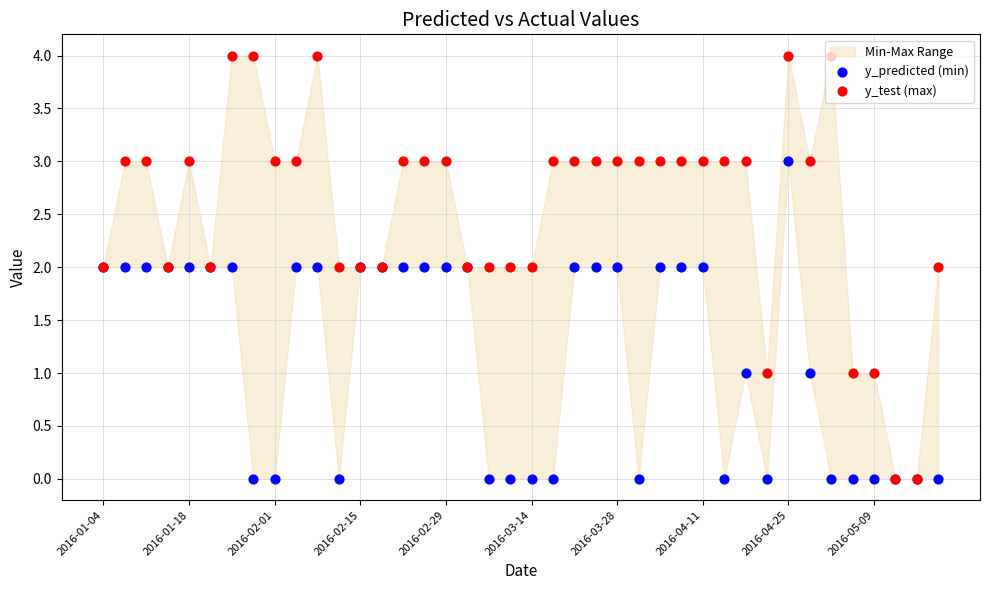

Which series has the largest Y range (max minus min)?

y_test (max)